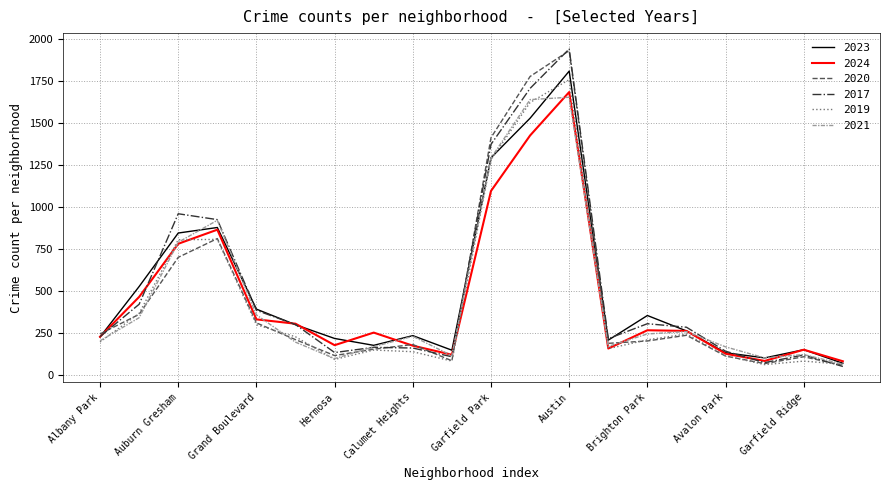

How many values in the 2019 series are below 208?

10